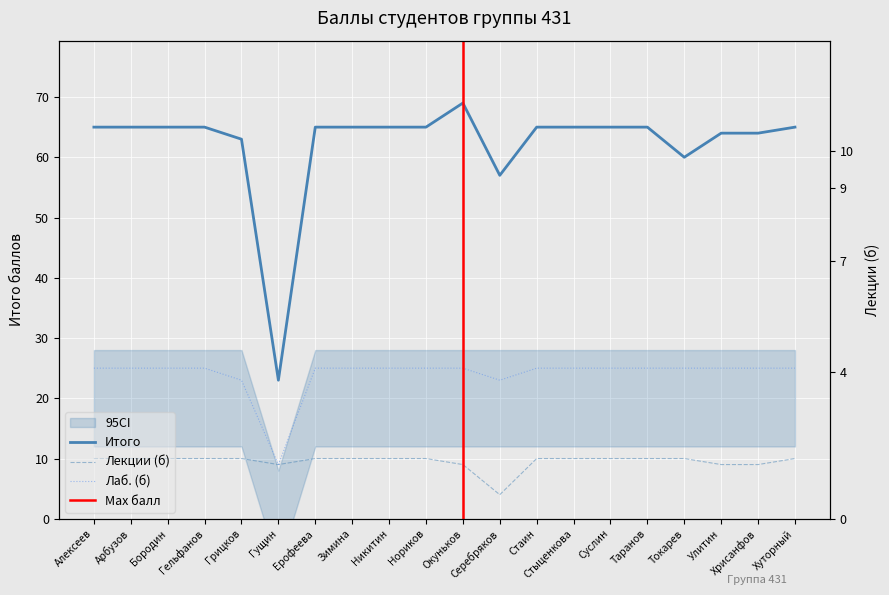

The Лекции (б) series shows 3 at Арбузов. True or false?

False